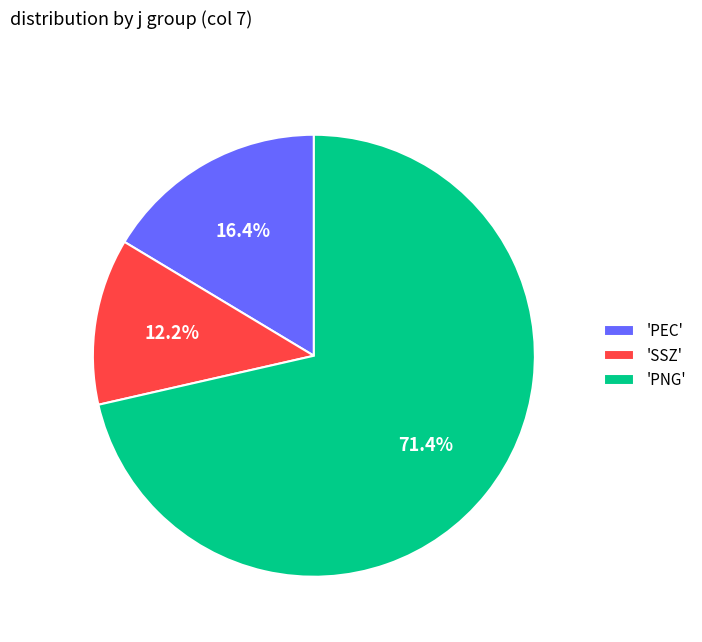

Rank the categories by value from highest to lowest.

'PNG', 'PEC', 'SSZ'